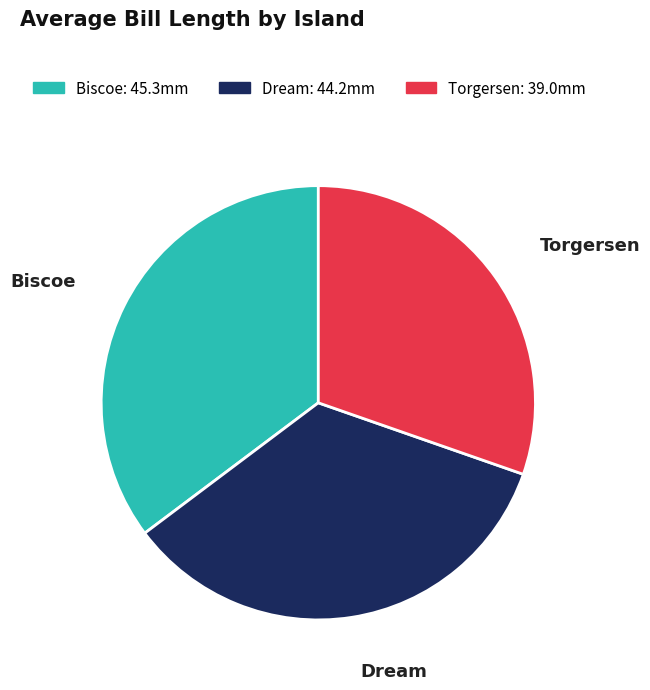

Is it true that Biscoe is 43% of the pie?

False